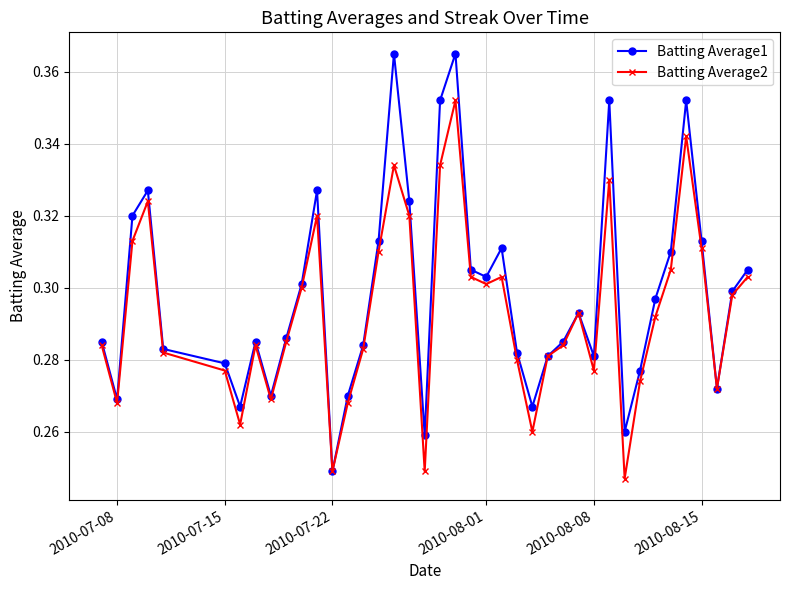

Which series has the widest spread of values?

Batting Average1